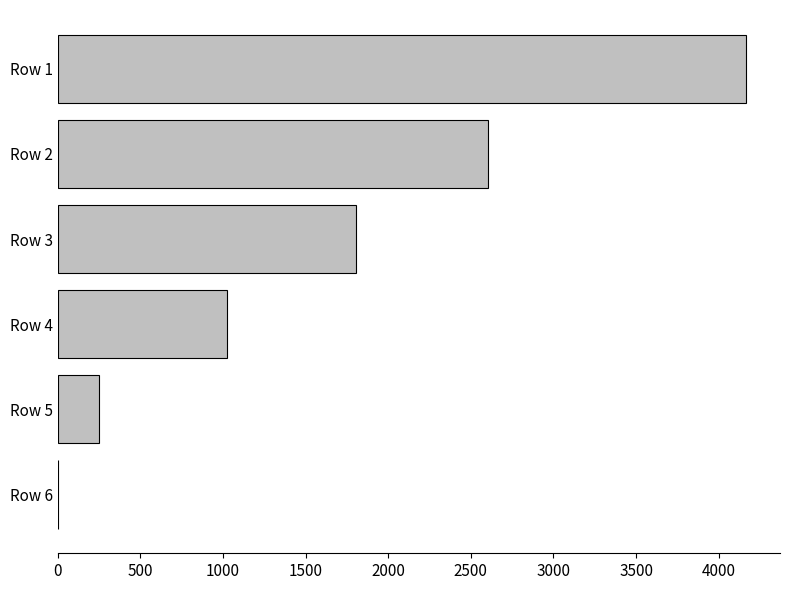

What is the ratio of the value at Row 3 to the value at Row 5?

7.3